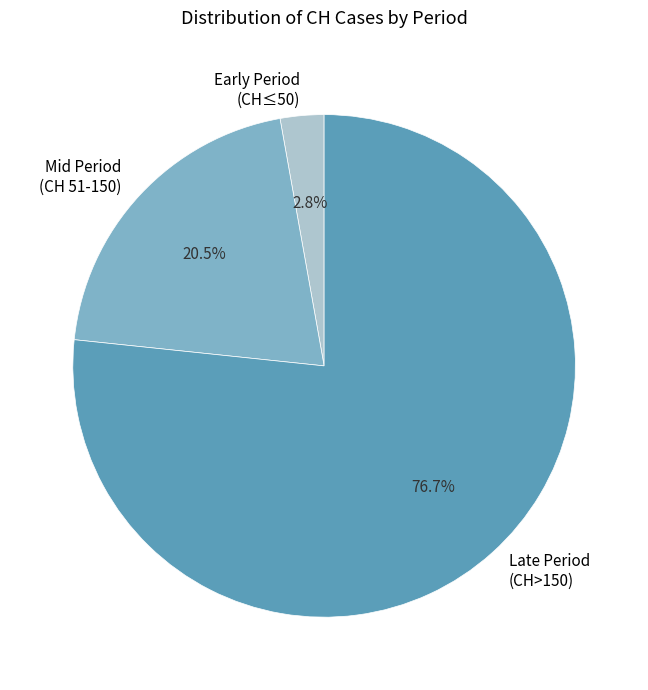

Which category has the biggest portion of the pie?

Late Period (CH>150)